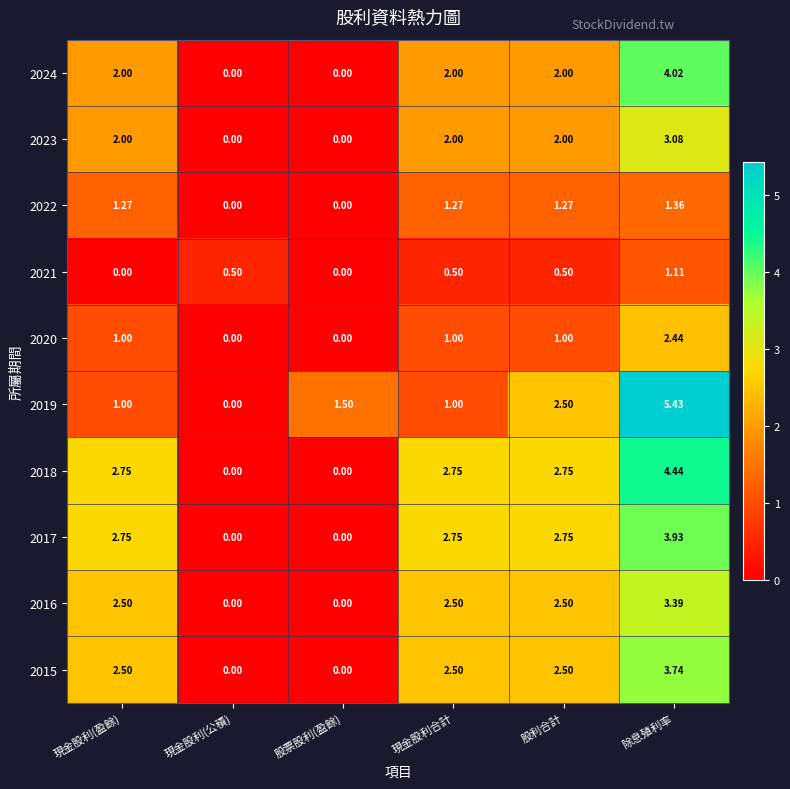

What is the total value across all series at 股利合計?

19.8